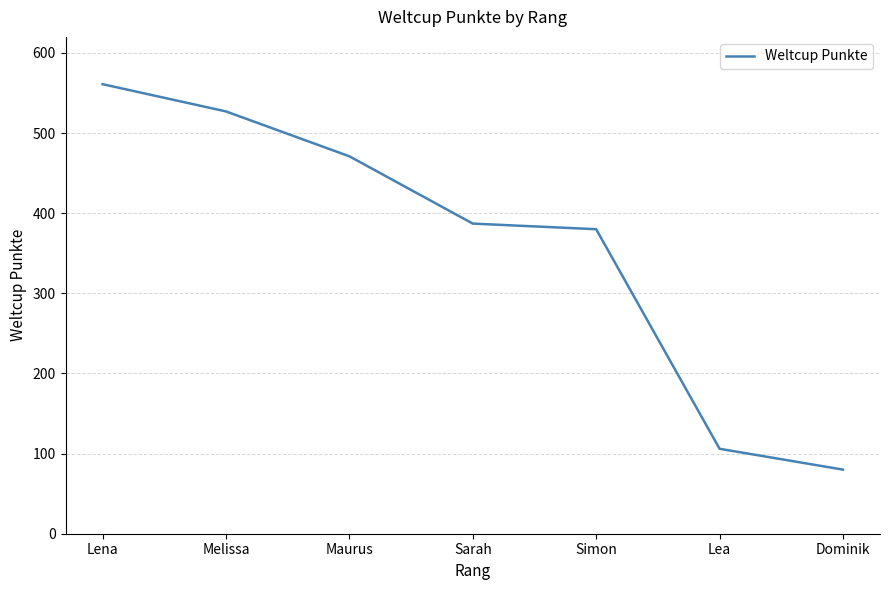

Reading left to right, extract all data points from this chart.

Lena=561	Melissa=527	Maurus=471	Sarah=387	Simon=380	Lea=106	Dominik=80